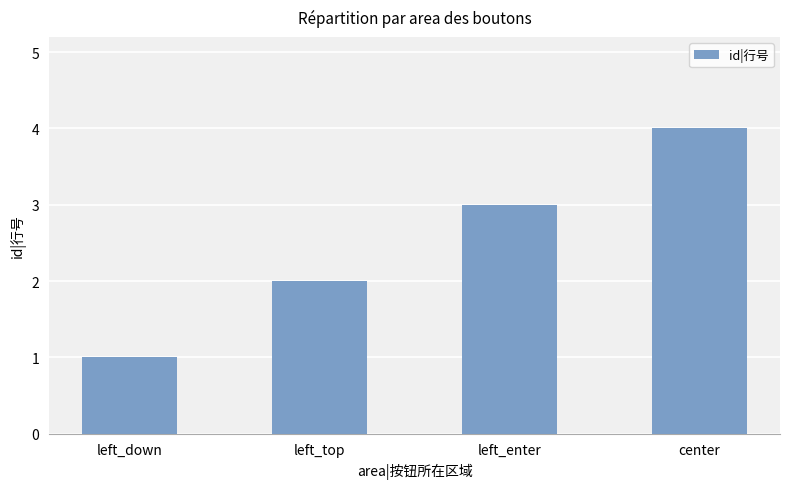

What is the smallest value displayed?

1